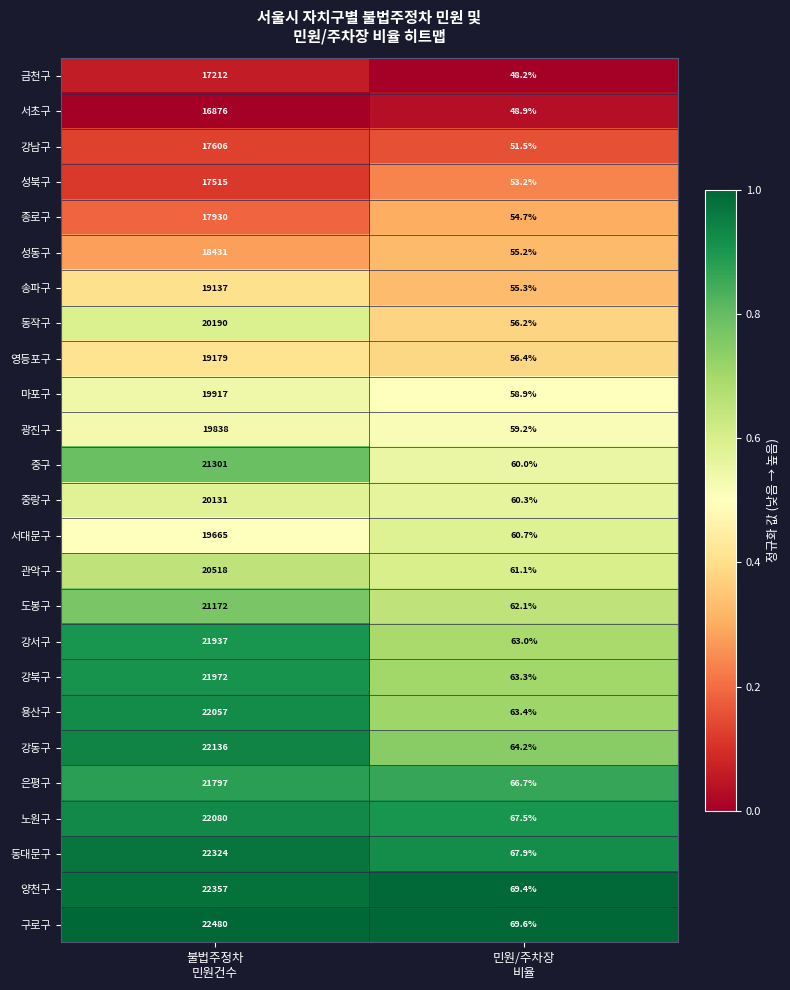

Which series has the largest total across all categories?

구로구